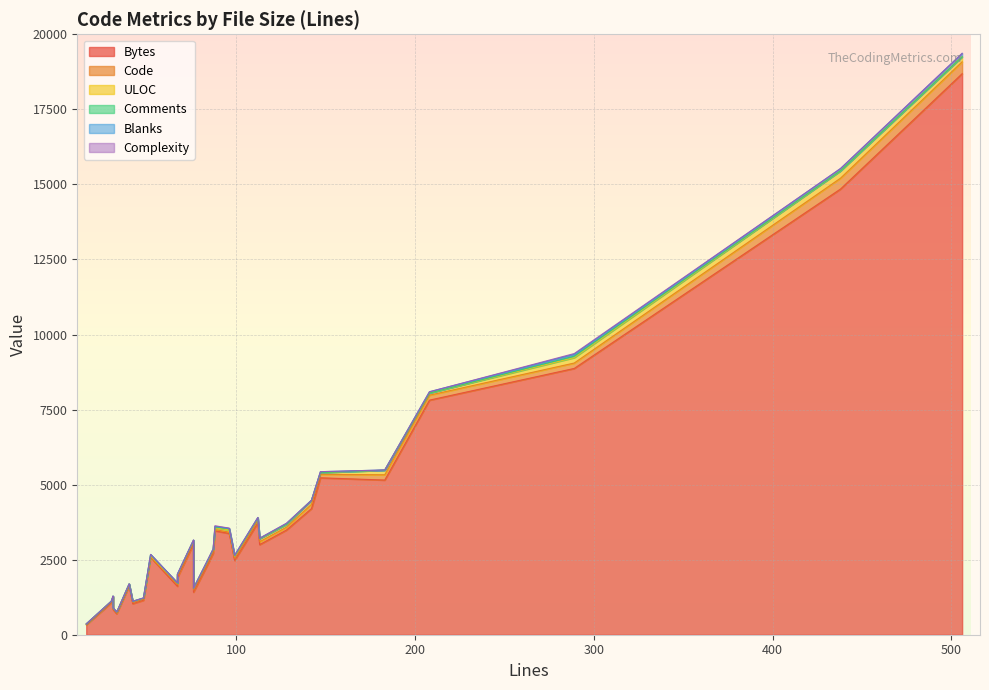

True or false: Comments has a value of 18 at 7.

False